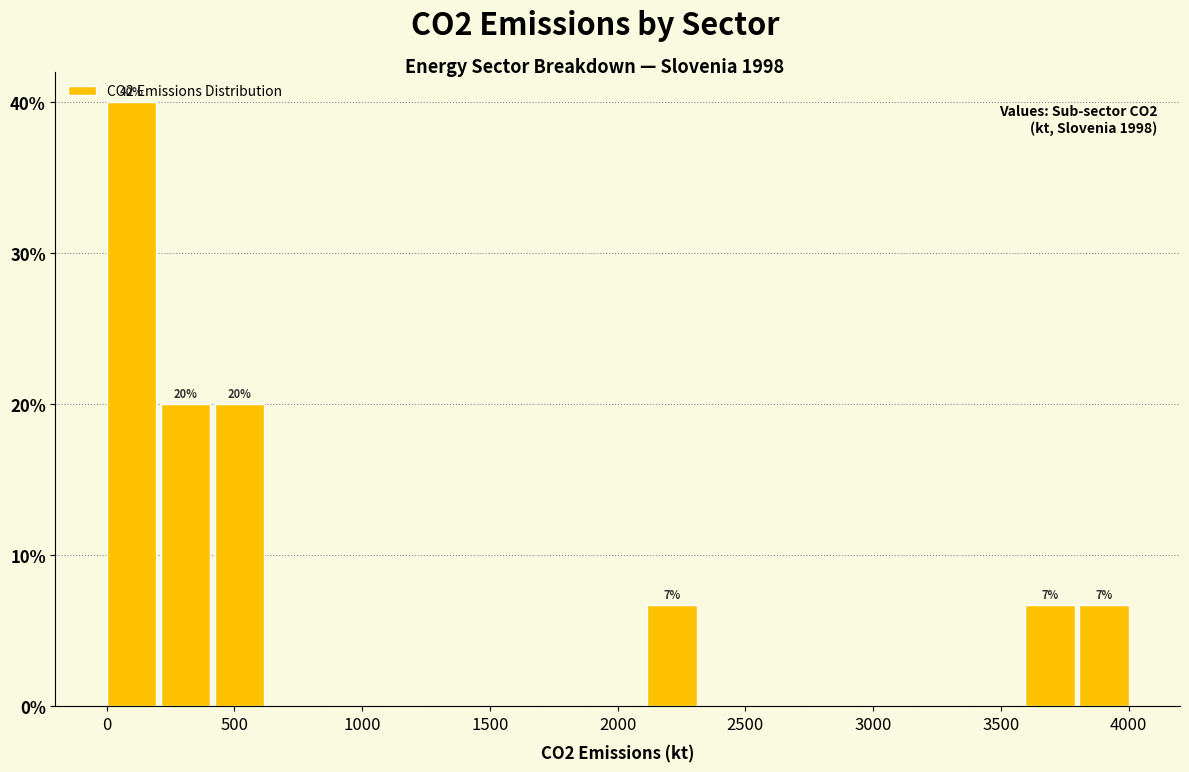

Which range on the x-axis has the tallest bar?

0 to 200